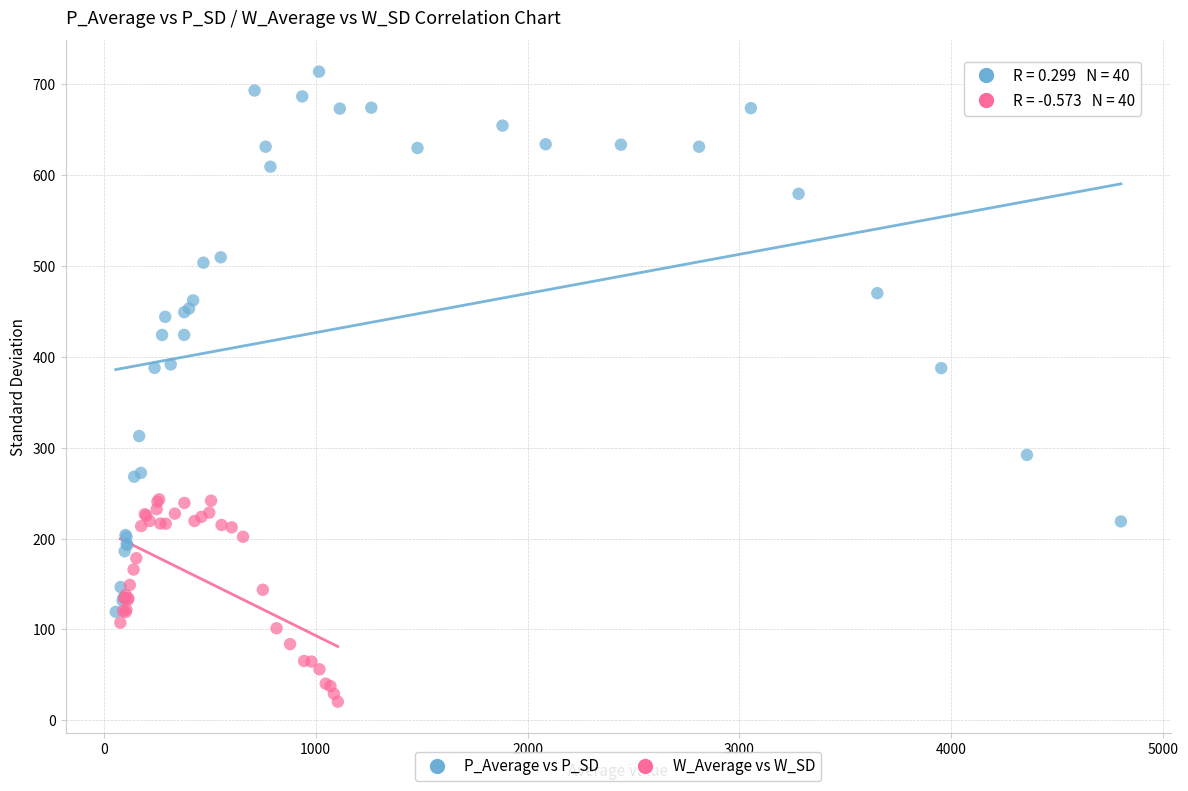

Which series has the widest spread of Y values?

P_Average vs P_SD